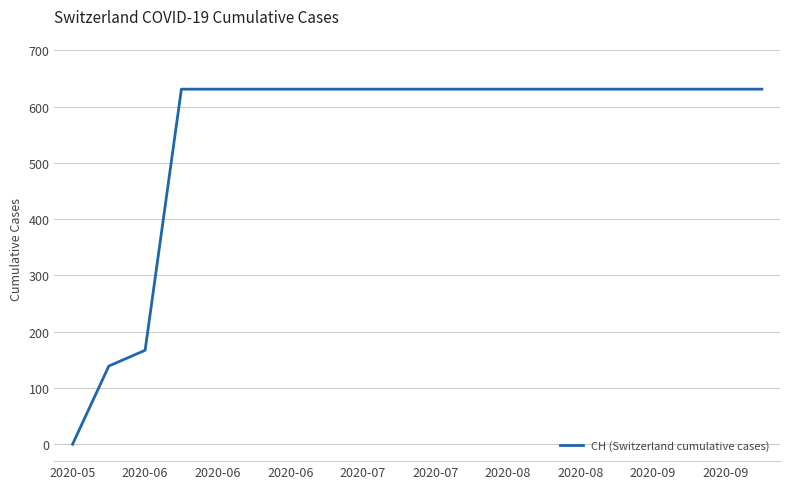

Reading left to right, extract all data points from this chart.

0	139	167	631	631	631	631	631	631	631	631	631	631	631	631	631	631	631	631	631